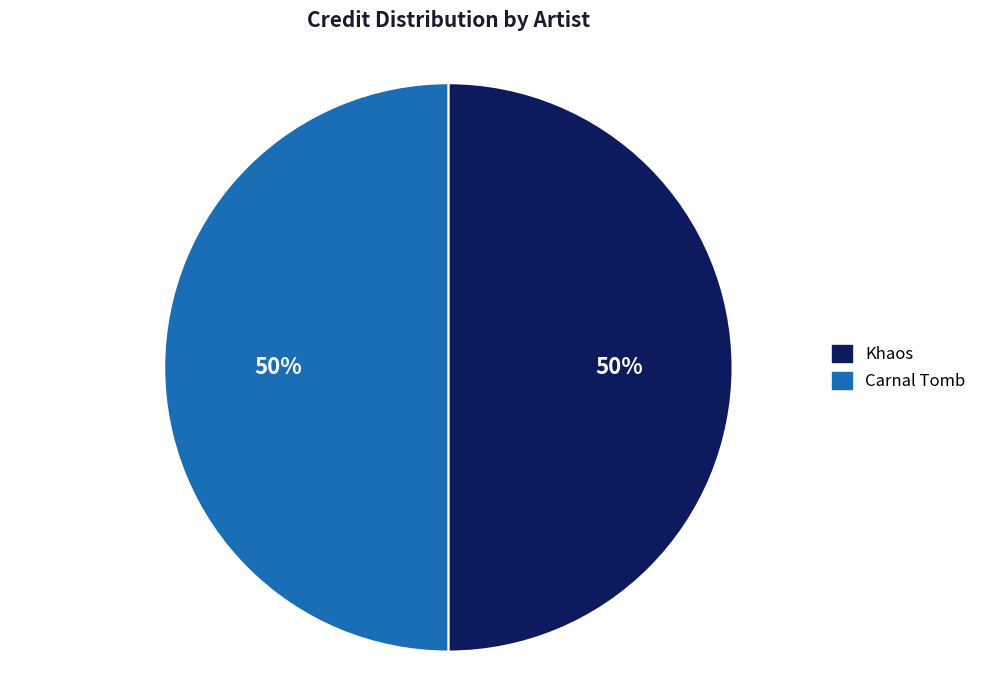

To the nearest percent, what percentage of the pie is Carnal Tomb?

50%